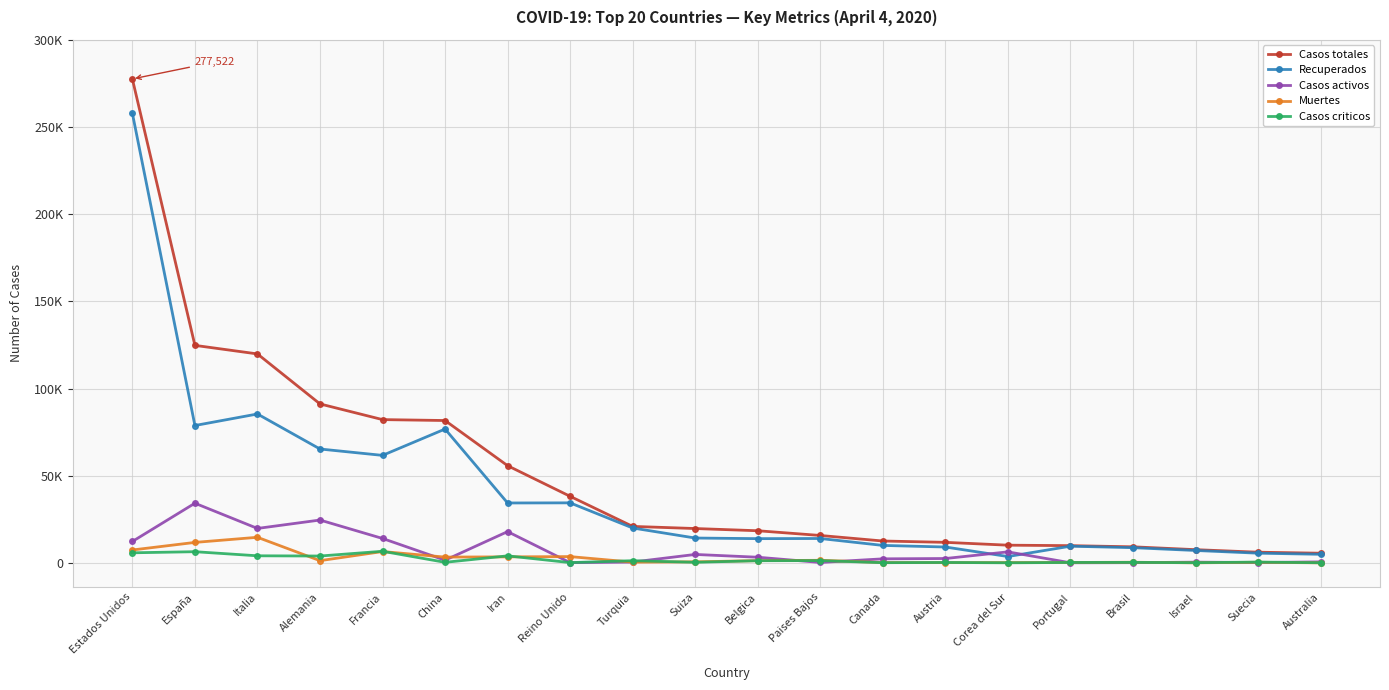

Reading left to right, extract all data points from this chart.

Casos totales: Estados Unidos=277522	España=124736	Italia=119827	Alemania=91159	Francia=82165	China=81639	Iran=55743	Reino Unido=38168	Turquia=20921	Suiza=19702	Belgica=18431	Paises Bajos=15723	Canada=12549	Austria=11781	Corea del Sur=10156	Portugal=9886	Brasil=9216	Israel=7589	Suecia=6131	Australia=5550
Recuperados: Estados Unidos=257836	España=78773	Italia=85388	Alemania=65309	Francia=61650	China=76755	Iran=34356	Reino Unido=34428	Turquia=20012	Suiza=14252	Belgica=13901	Paises Bajos=13986	Canada=10019	Austria=9106	Corea del Sur=3654	Portugal=9572	Brasil=8724	Israel=7119	Suecia=5568	Australia=4935
Casos activos: Estados Unidos=12283	España=34219	Italia=19758	Alemania=24575	Francia=14008	China=1558	Iran=17935	Reino Unido=135	Turquia=484	Suiza=4846	Belgica=3247	Paises Bajos=250	Canada=2322	Austria=2507	Corea del Sur=6325	Portugal=68	Brasil=127	Israel=427	Suecia=205	Australia=585
Muertes: Estados Unidos=7403	España=11744	Italia=14681	Alemania=1275	Francia=6507	China=3326	Iran=3452	Reino Unido=3605	Turquia=425	Suiza=604	Belgica=1283	Paises Bajos=1487	Canada=208	Austria=168	Corea del Sur=177	Portugal=246	Brasil=365	Israel=43	Suecia=358	Australia=30
Casos criticos: Estados Unidos=5787	España=6416	Italia=4068	Alemania=3936	Francia=6662	China=331	Iran=4035	Reino Unido=163	Turquia=1251	Suiza=348	Belgica=1245	Paises Bajos=1324	Canada=120	Austria=245	Corea del Sur=55	Portugal=245	Brasil=296	Israel=115	Suecia=469	Australia=85